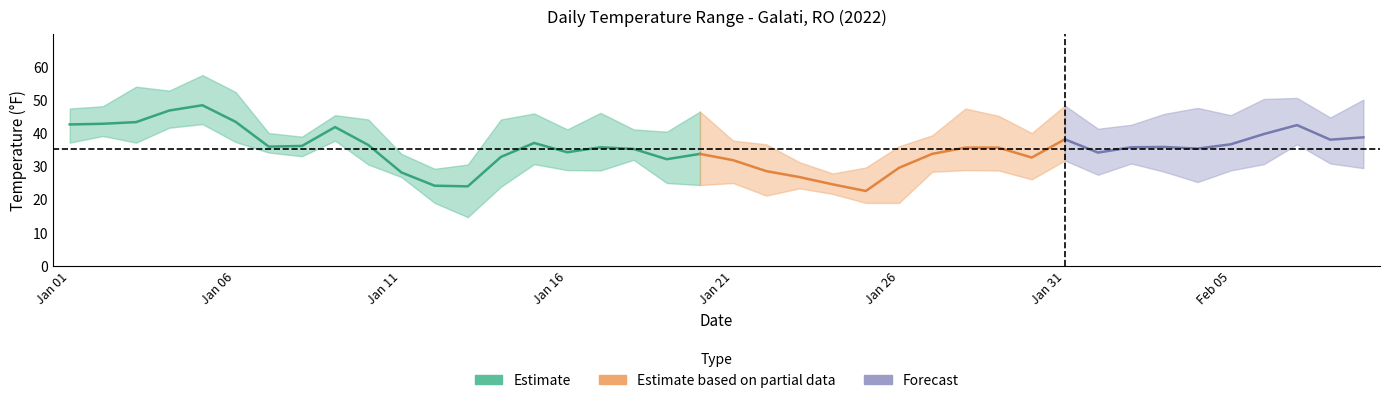

True or false: TEMP and MAX cross at least once.

False